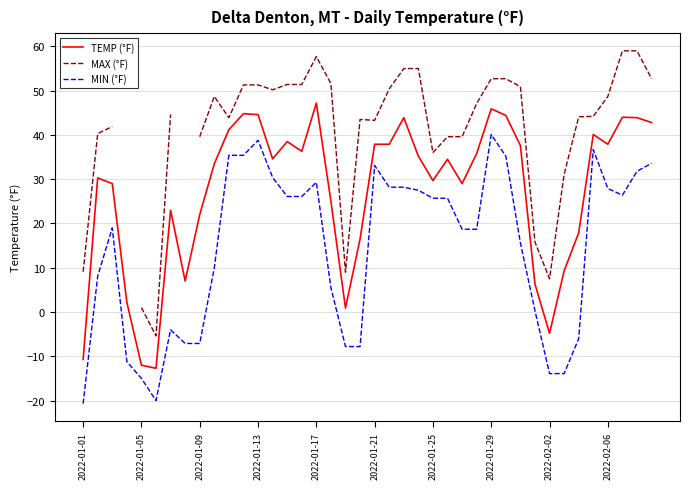

How many lines are shown in the chart?

3